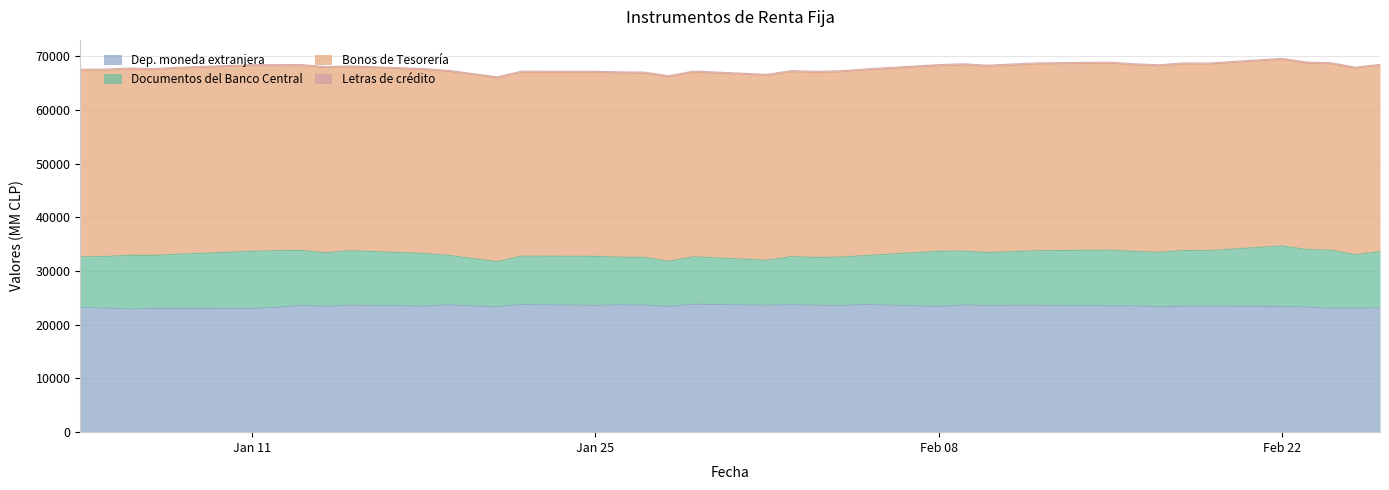

Rank the series at 10-02-2021 from highest to lowest value.

Bonos de Tesorería, Dep. moneda extranjera, Documentos del Banco Central, Letras de crédito